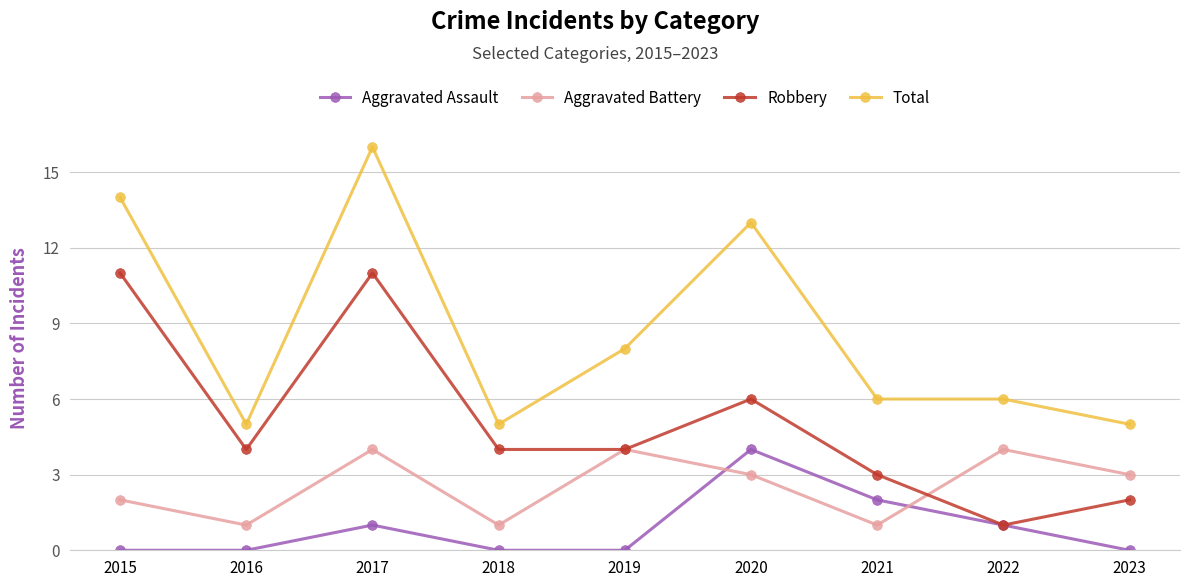

What is the value of the Total point at the 1st from the left?

14